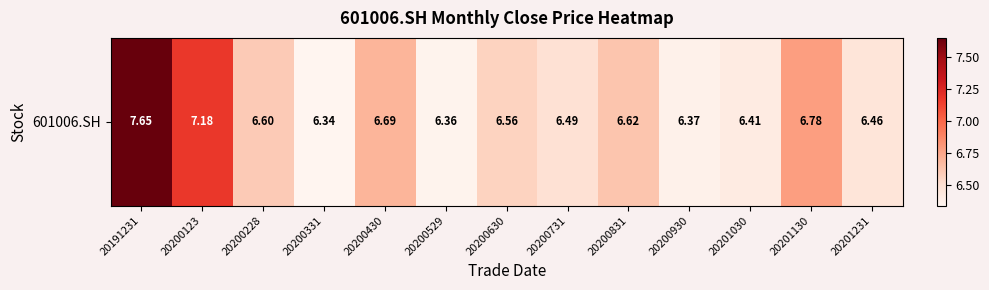

List the labels in order of value, smallest first.

20200331, 20200529, 20200930, 20201030, 20201231, 20200731, 20200630, 20200228, 20200831, 20200430, 20201130, 20200123, 20191231